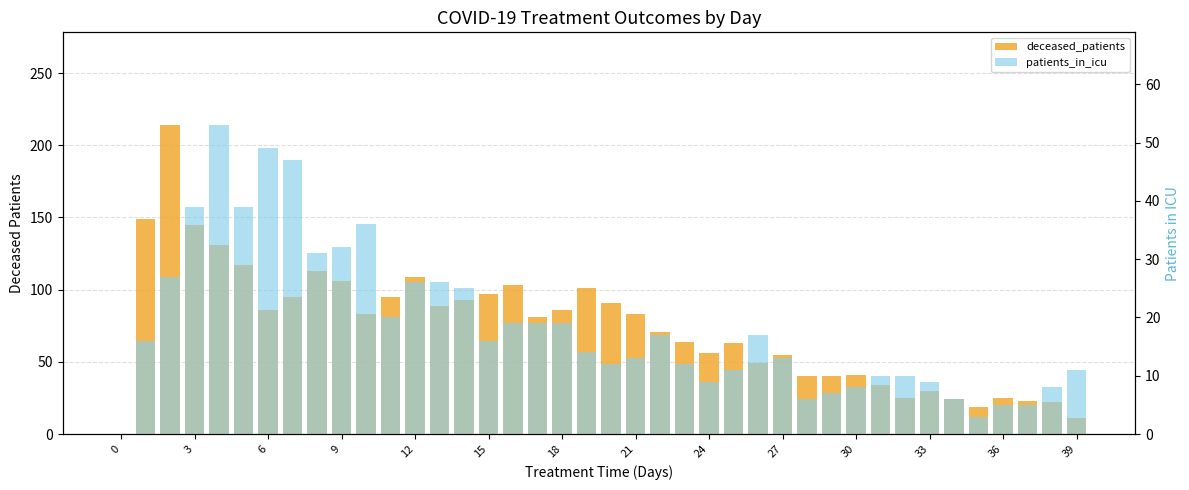

Reading right to left, extract all data points from this chart.

deceased_patients: 11	22	23	25	19	24	30	25	34	41	40	40	55	49	63	56	64	71	83	91	101	86	81	103	97	93	89	109	95	83	106	113	95	86	117	131	145	214	149	0
patients_in_icu: 11	8	5	5	3	6	9	10	10	8	7	6	13	17	11	9	12	17	13	12	14	19	19	19	16	25	26	26	20	36	32	31	47	49	39	53	39	27	16	0